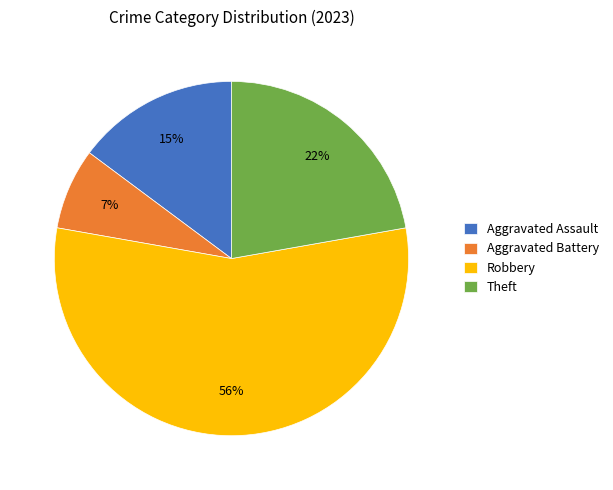

Do Robbery and Aggravated Assault together represent more than half of the pie?

Yes